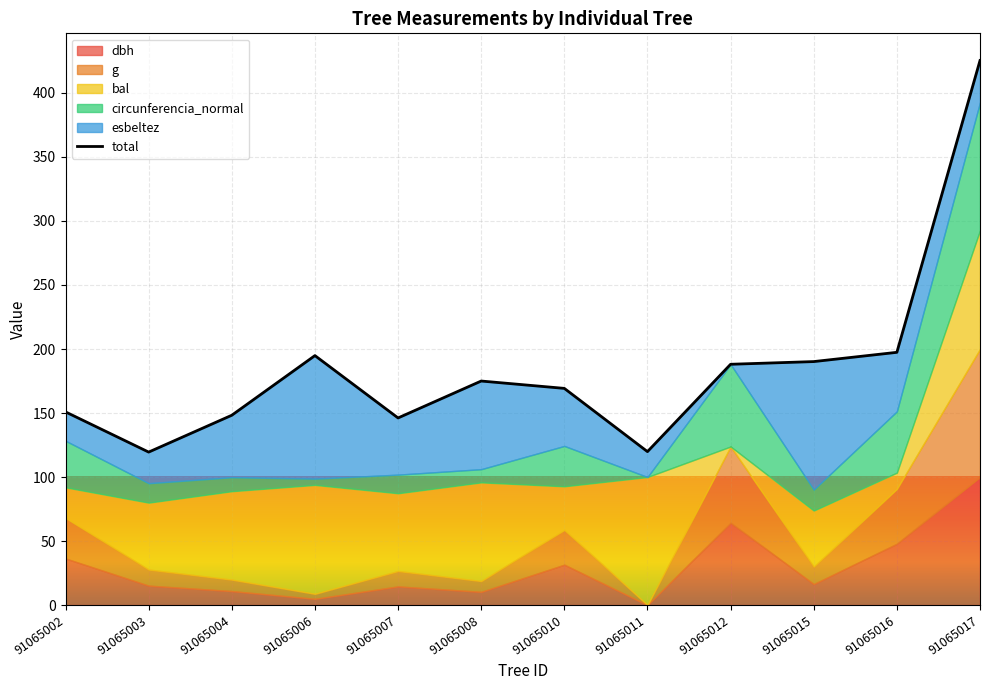

True or false: the data has more than 0 interior local peaks.

True